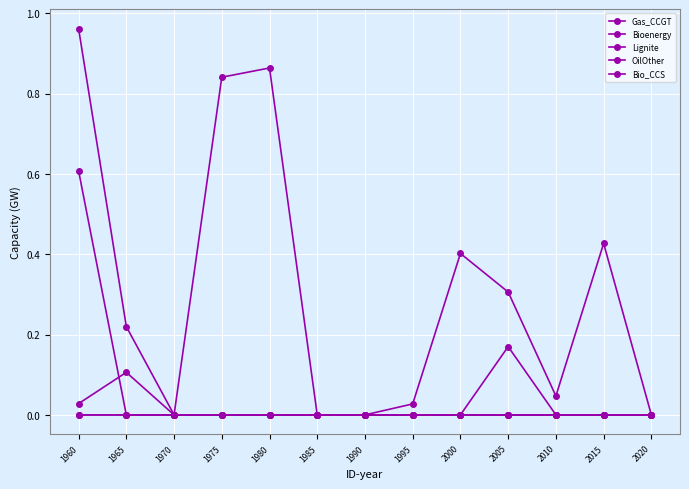

How many data points does each series have?

13